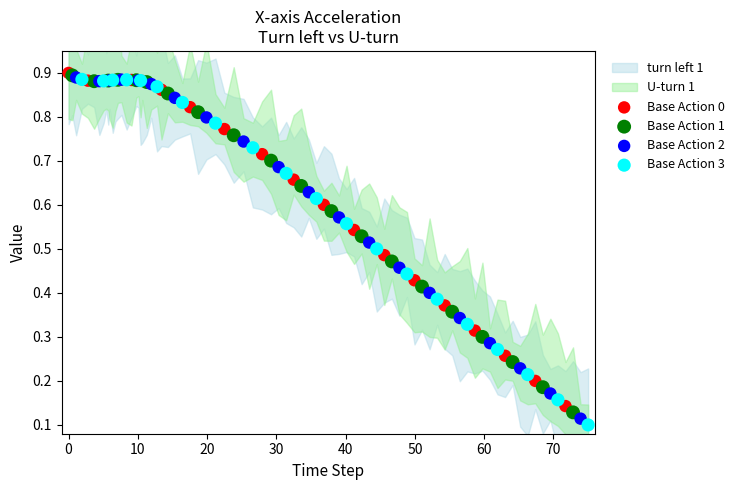

Which series has the widest spread of Y values?

Base Action 3